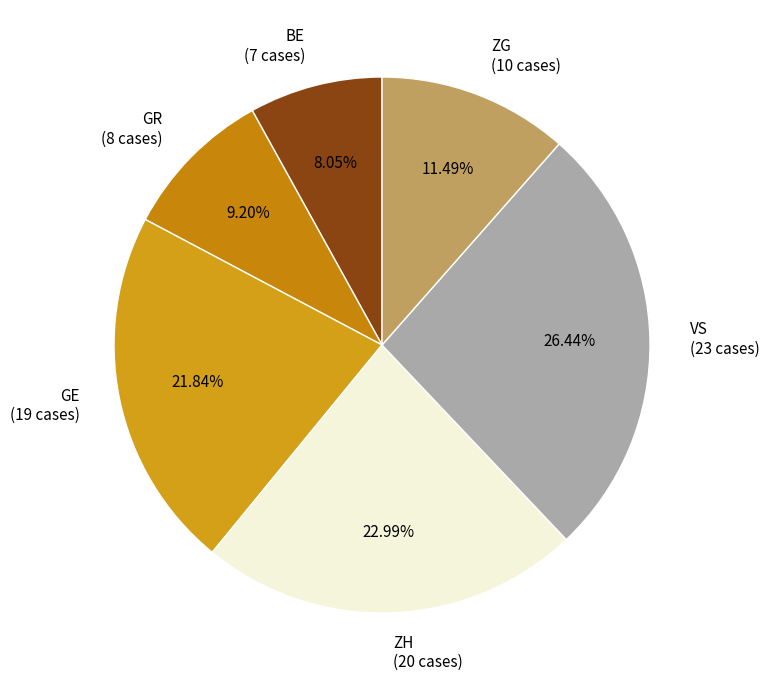

Rank the categories by value from lowest to highest.

BE (7 cases), GR (8 cases), ZG (10 cases), GE (19 cases), ZH (20 cases), VS (23 cases)